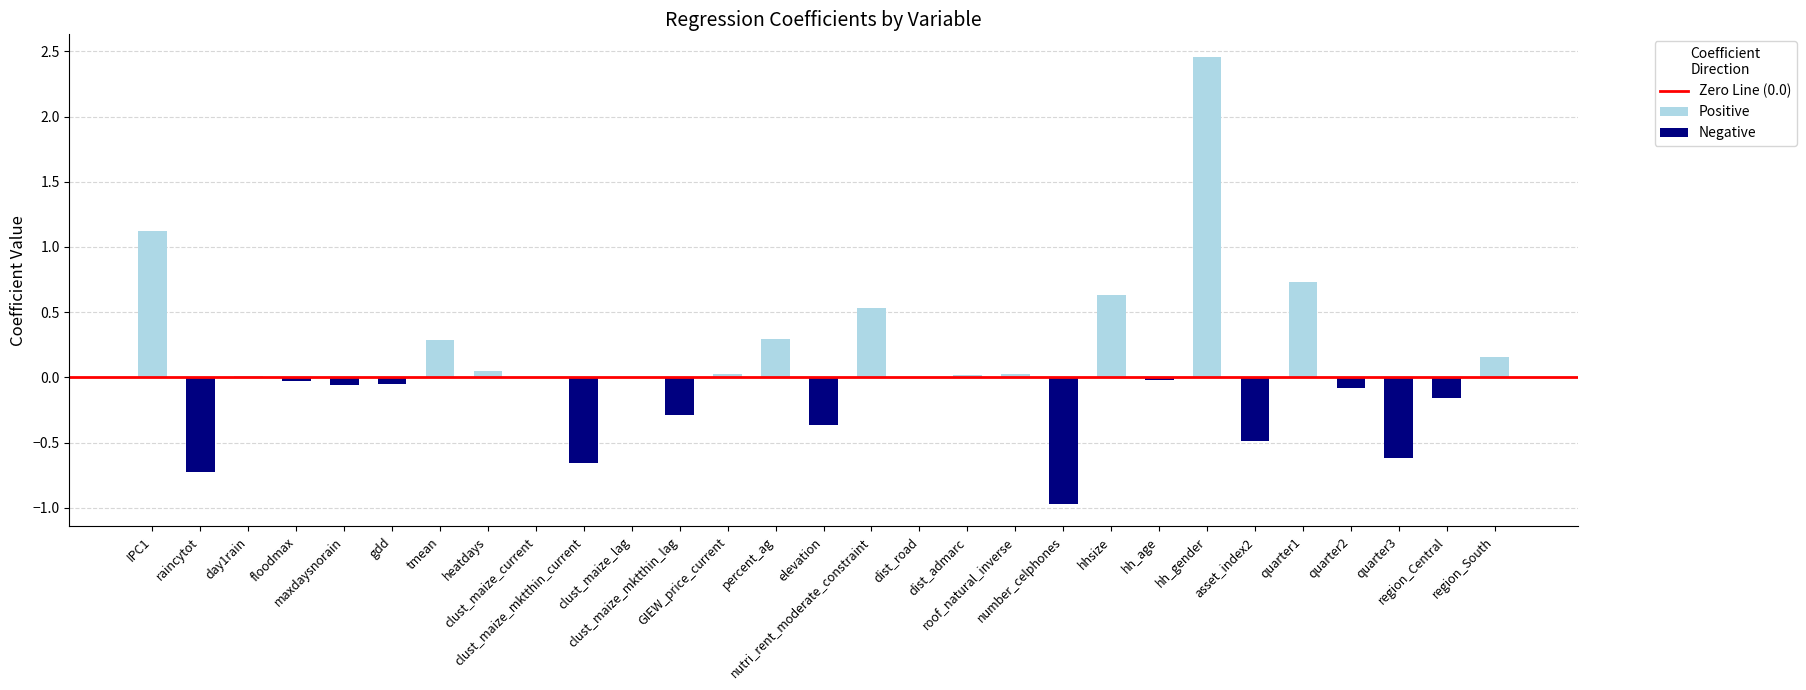

What position from the left is clust_maize_mktthin_current?

10